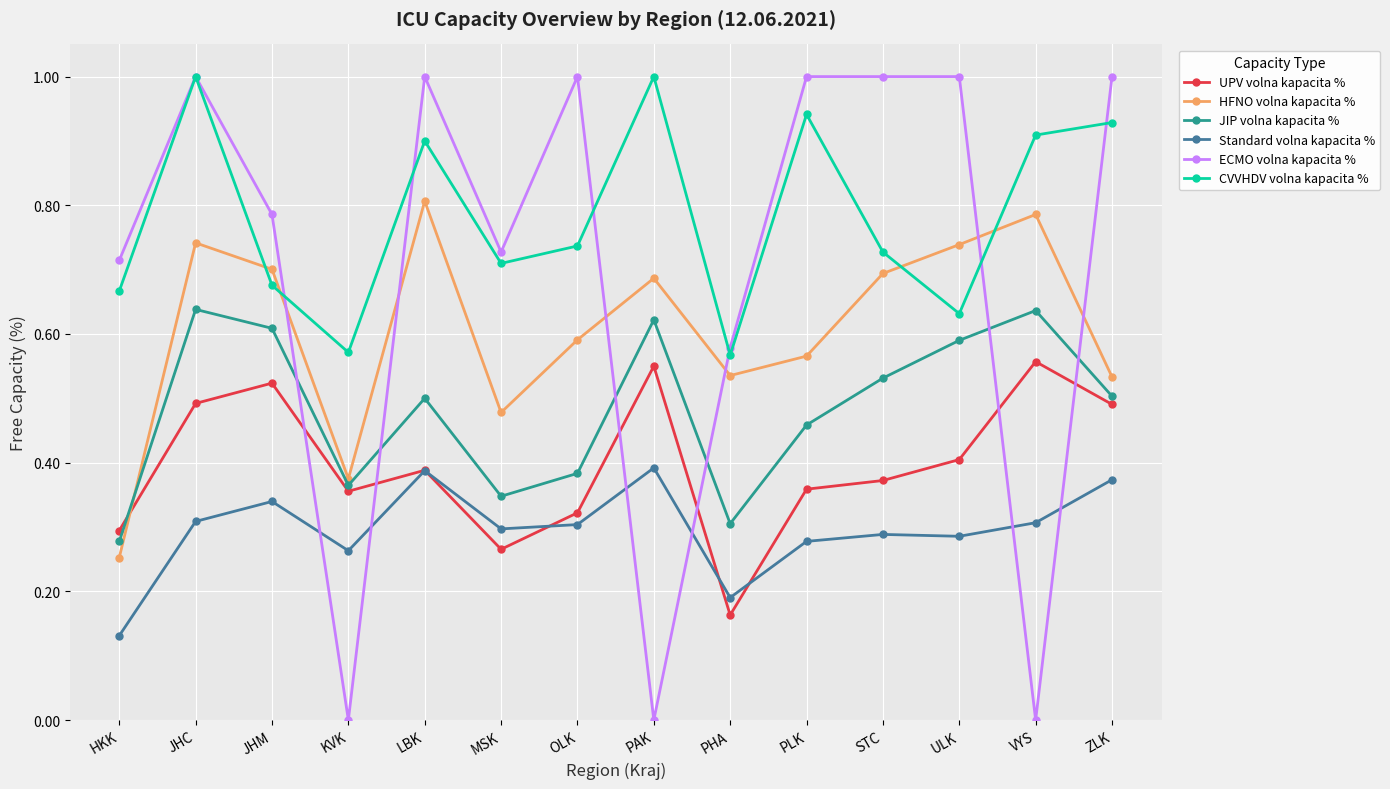

How many data points does each series have?

14